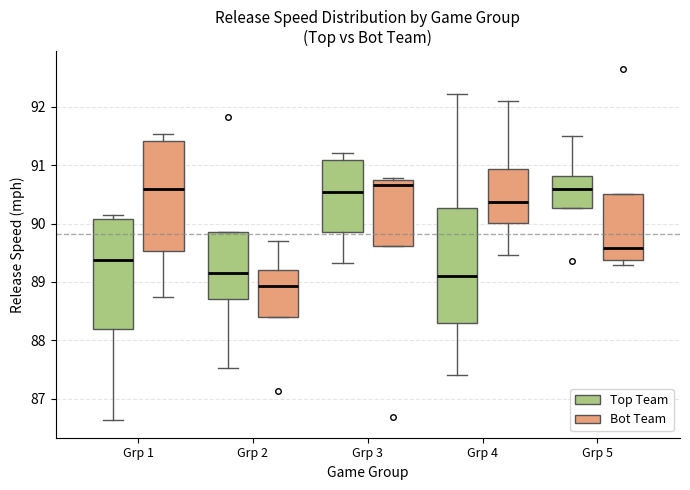

Where does the median line of the box for Grp 5 (Bot Team) sit on the y-axis? The values are not printed on the chart, so give them approximately, as read against the axis.

89.6